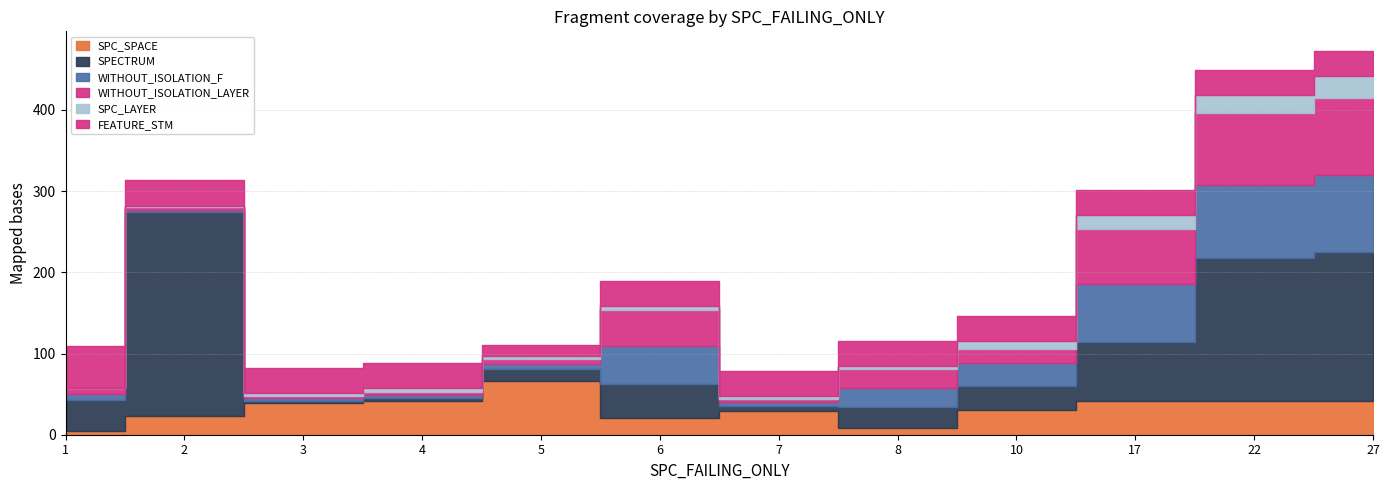

At which label is SPC_LAYER closest to 14?

17